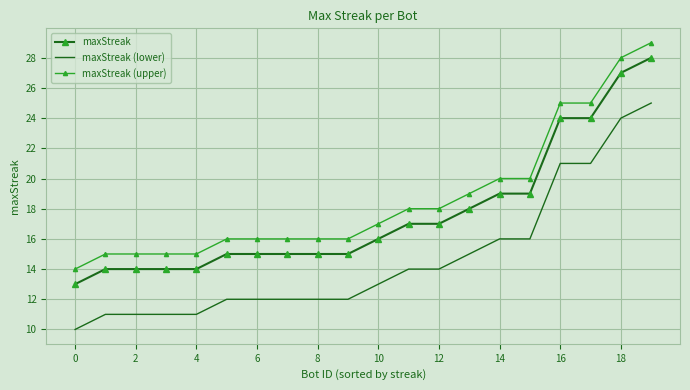

Which series has the largest total across all categories?

maxStreak (upper)